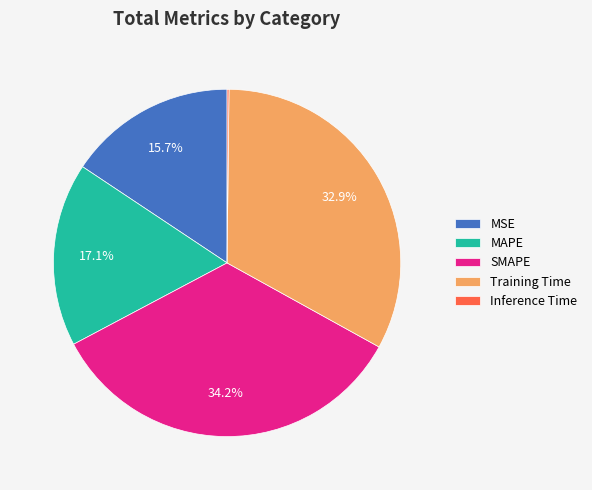

Which category has the biggest portion of the pie?

SMAPE